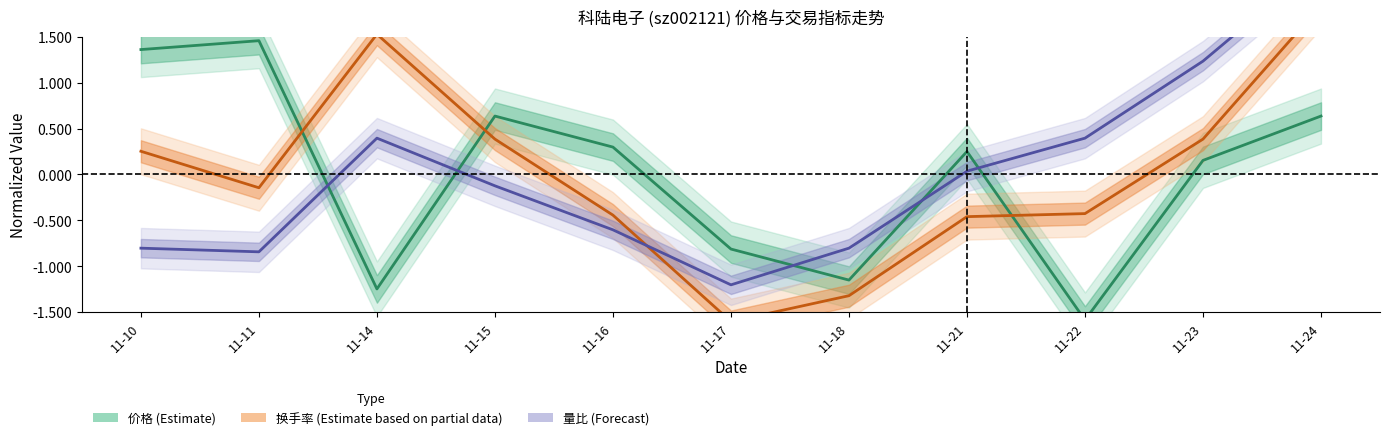

What is the difference between the highest and lowest values at 11-24?

1.7